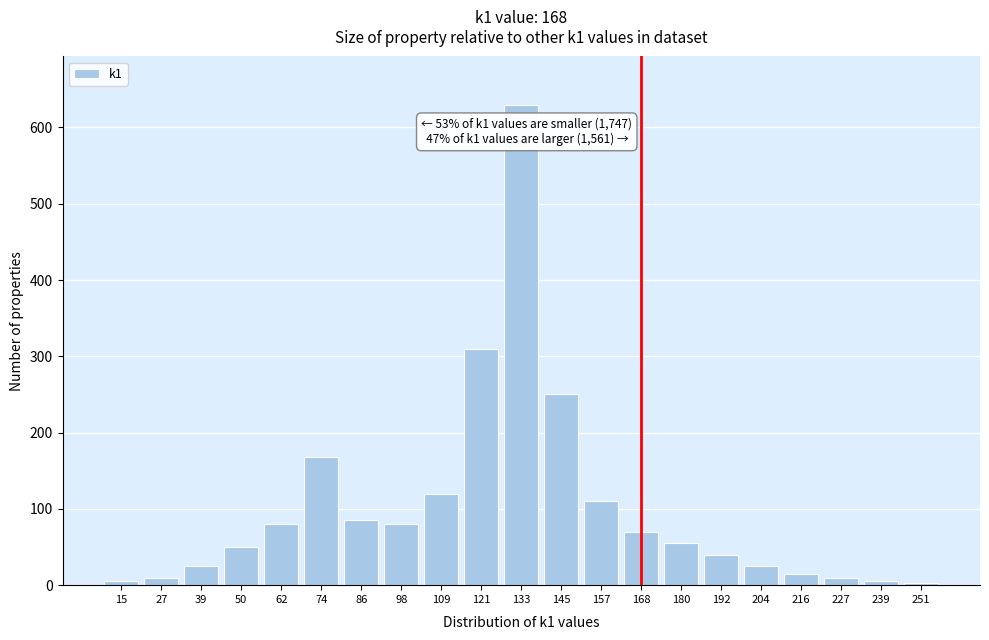

The chart shows a value of 120 at 109. True or false?

True